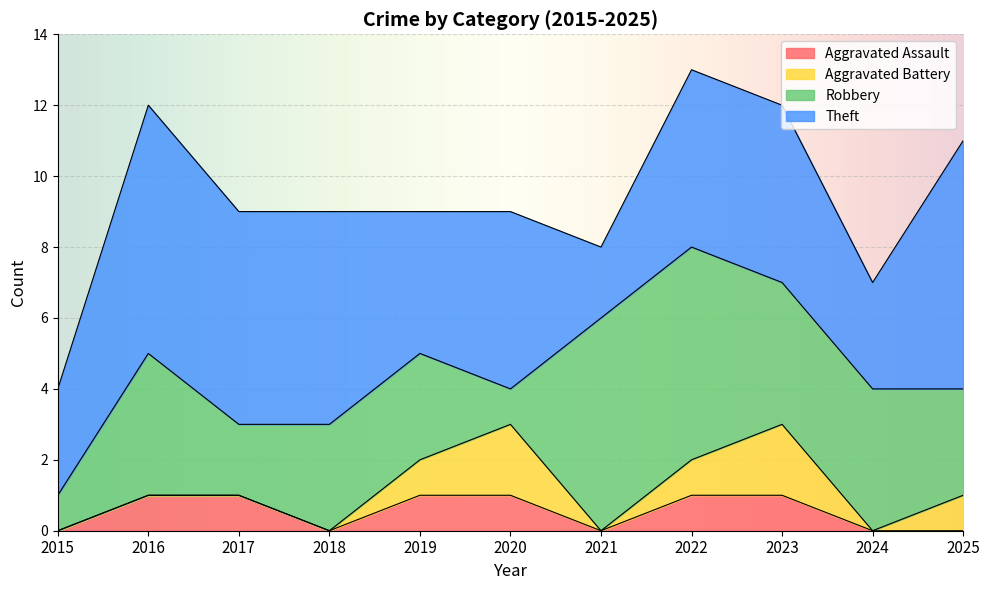

What is the value of the Aggravated Battery point at the 9th from the left?

2